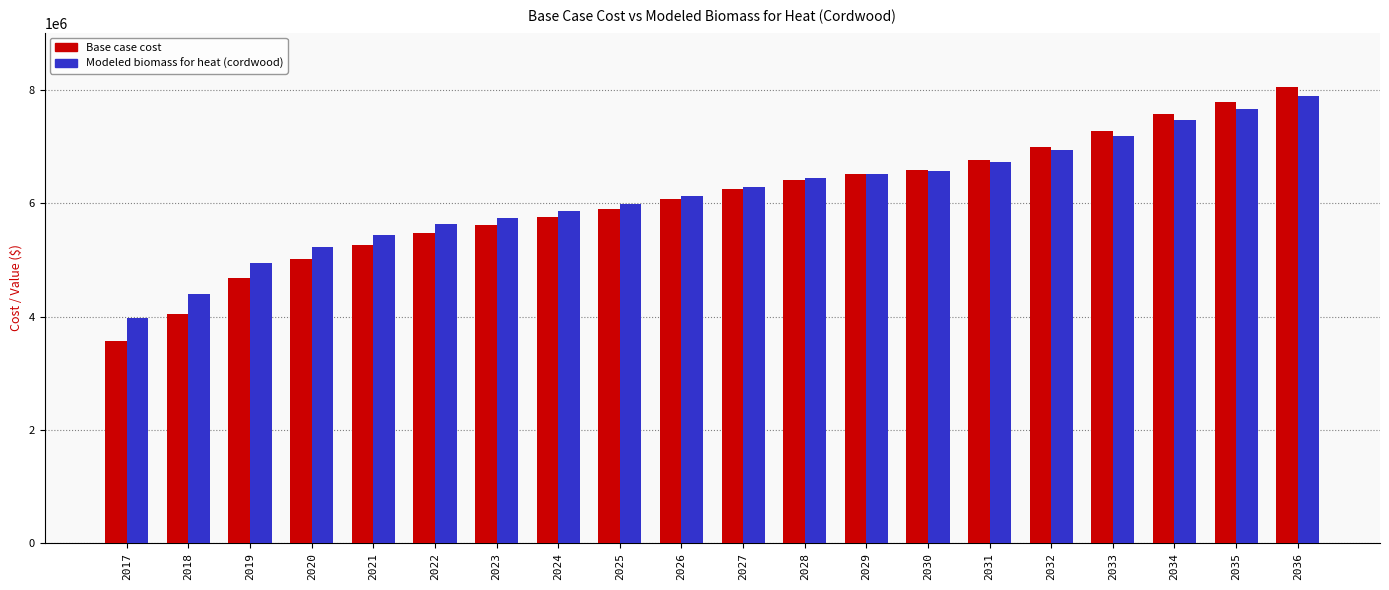

How many bars are there in each group?

2